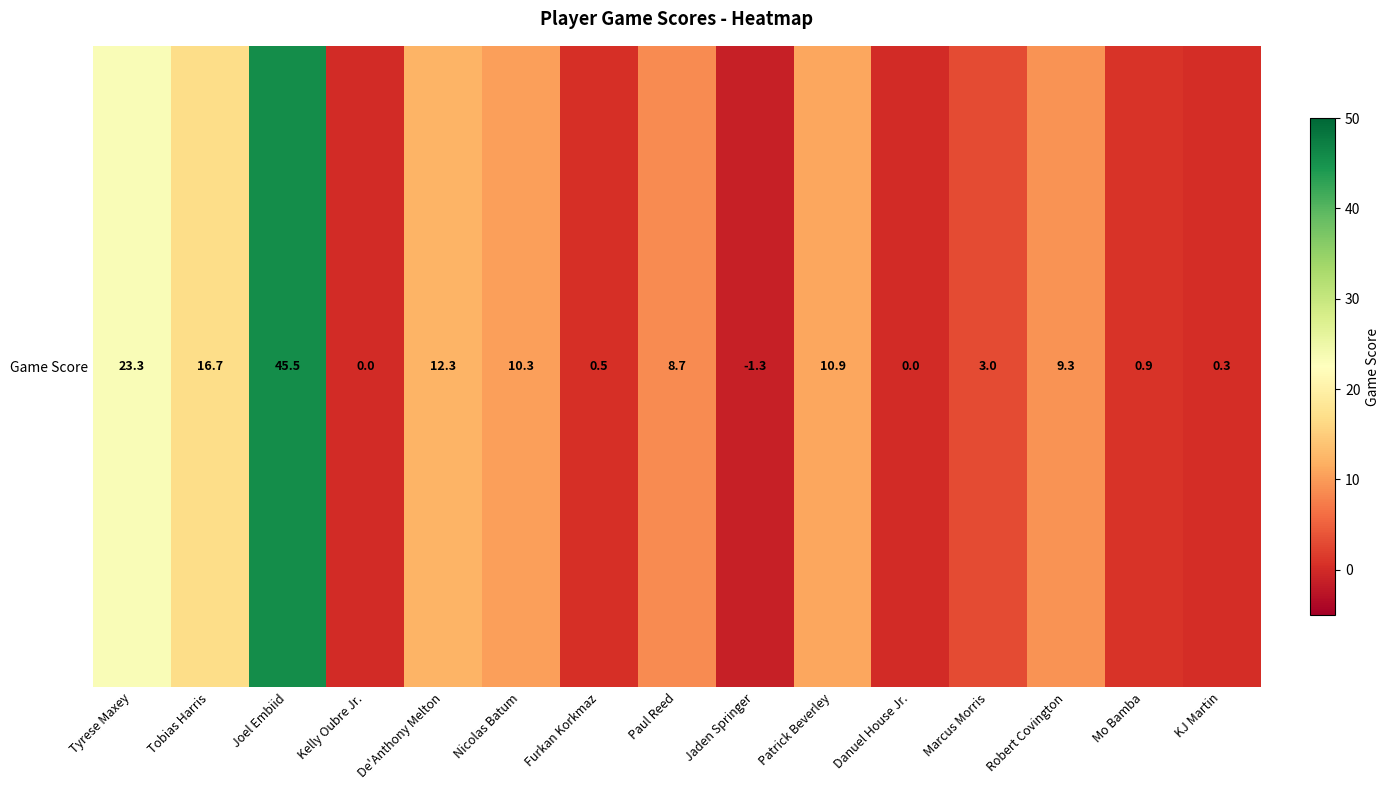

How many positive values are there?

12